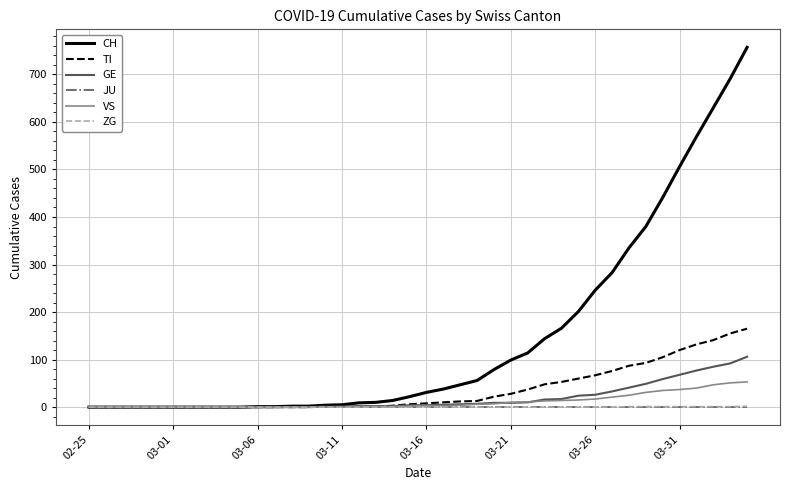

How many values in the CH series are below 31?

20